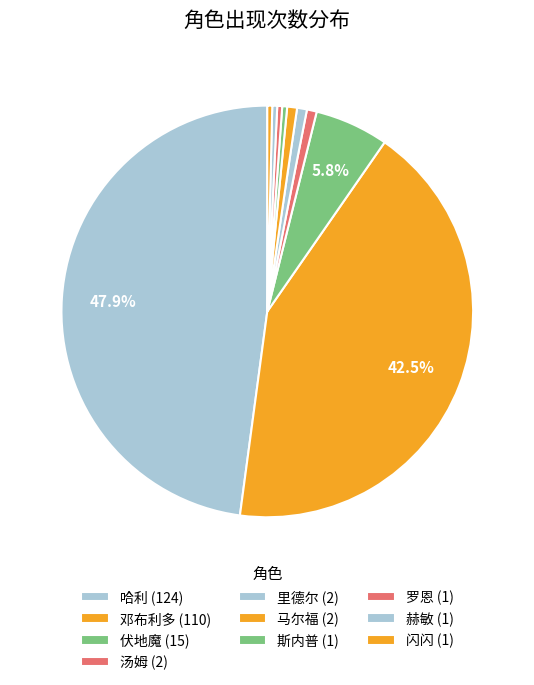

To the nearest percent, what is the average slice percentage?

10%